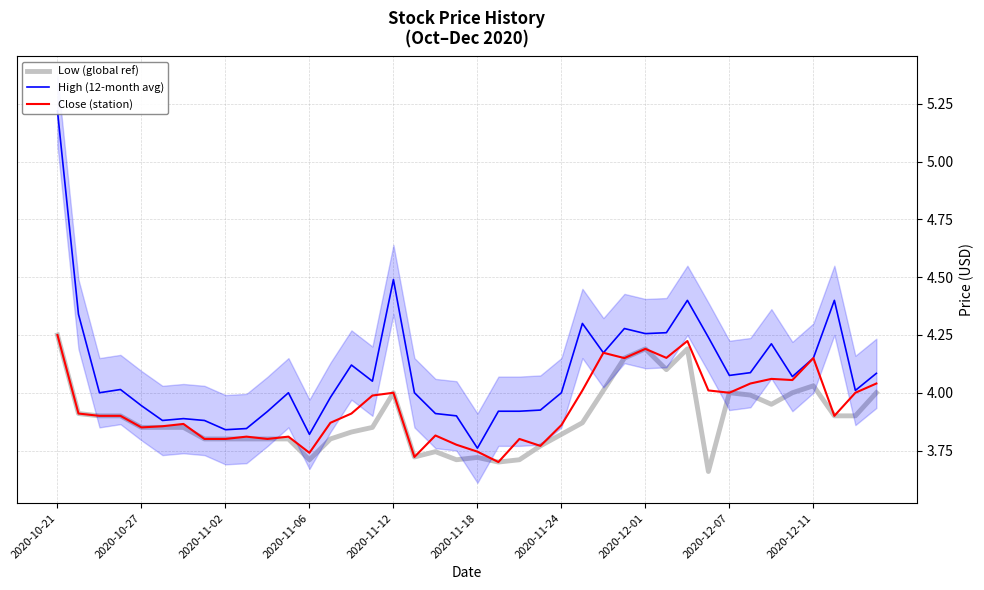

Which has a higher value, 24 or 37?

37